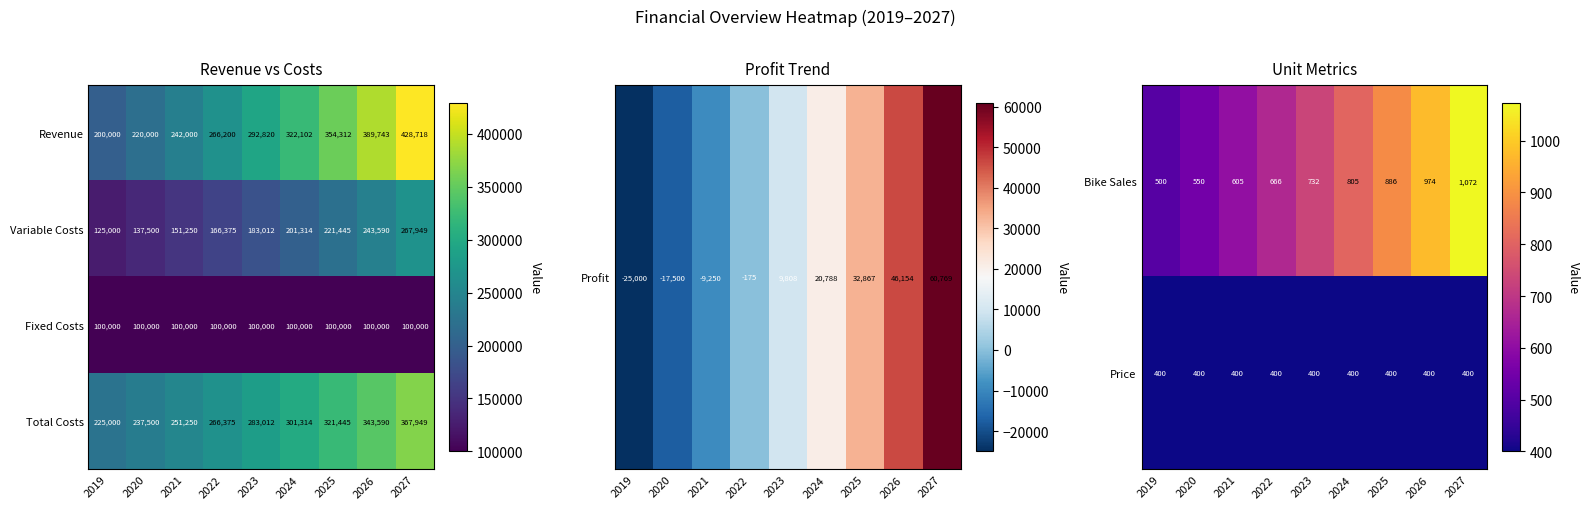

True or false: Revenue has a value of 266200 at 2022.

True